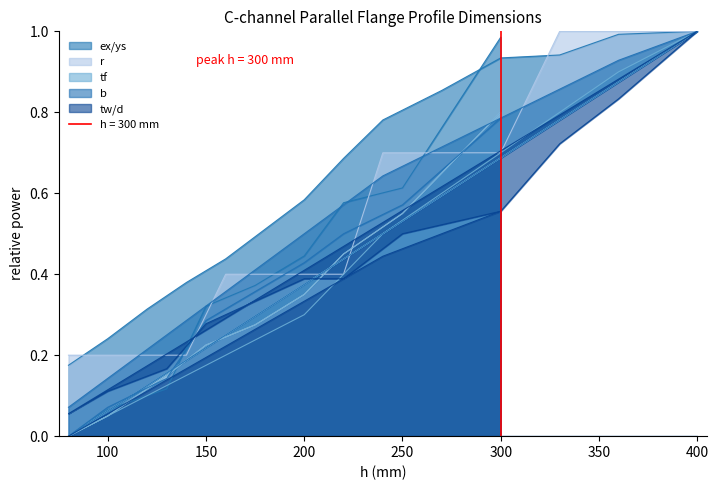

Read the b value at 270.

0.7